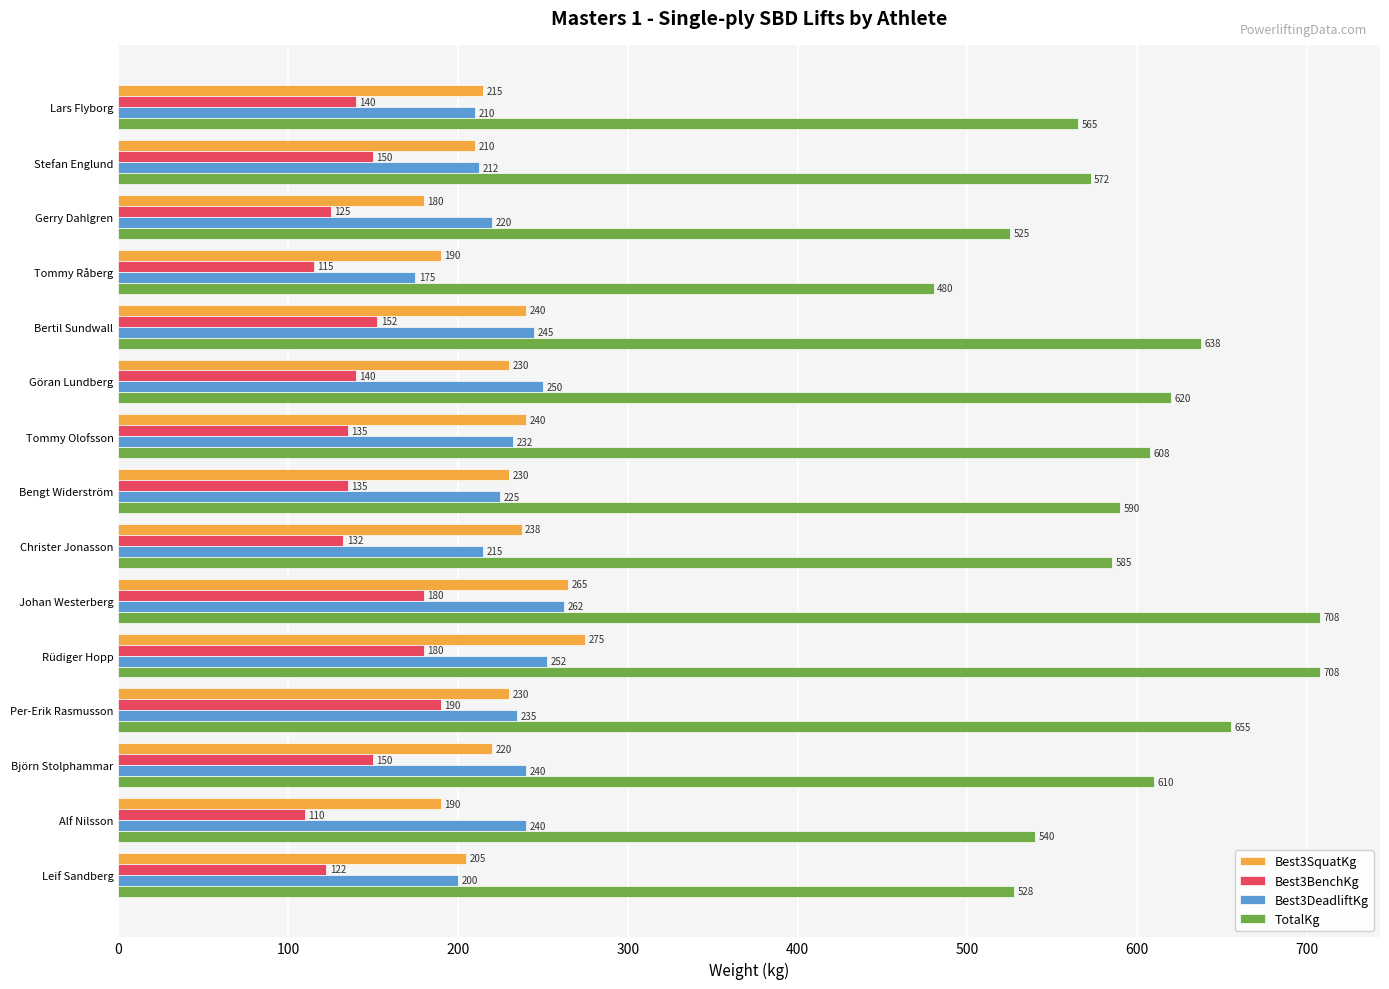

At which label is Best3DeadliftKg closest to 218?

Gerry Dahlgren